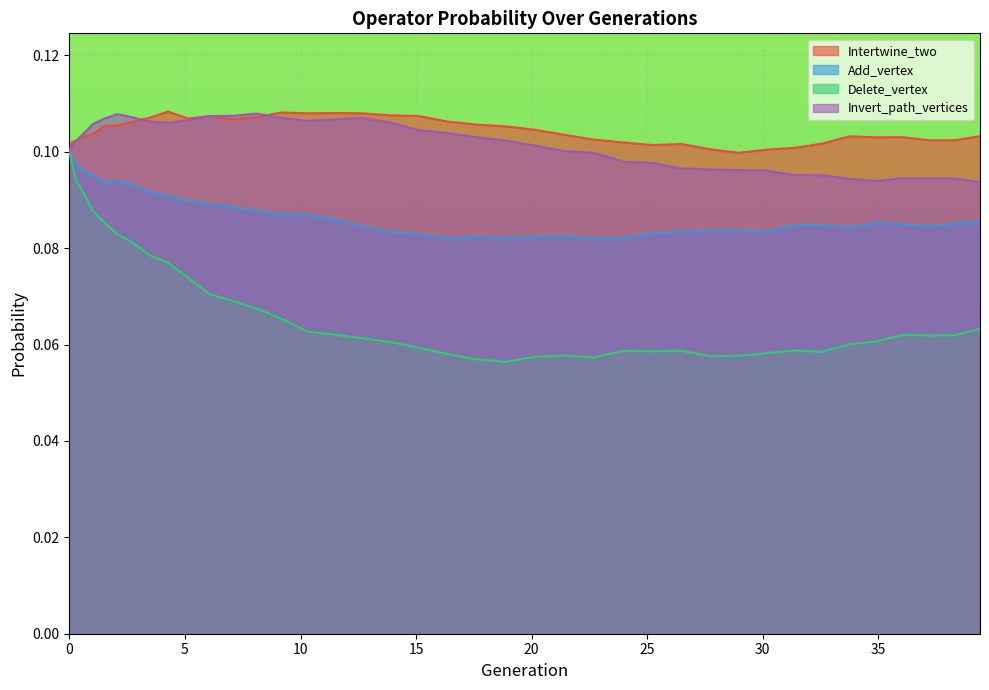

Rank the series by their maximum value, from highest to lowest.

Intertwine_two, Invert_path_vertices, Add_vertex, Delete_vertex